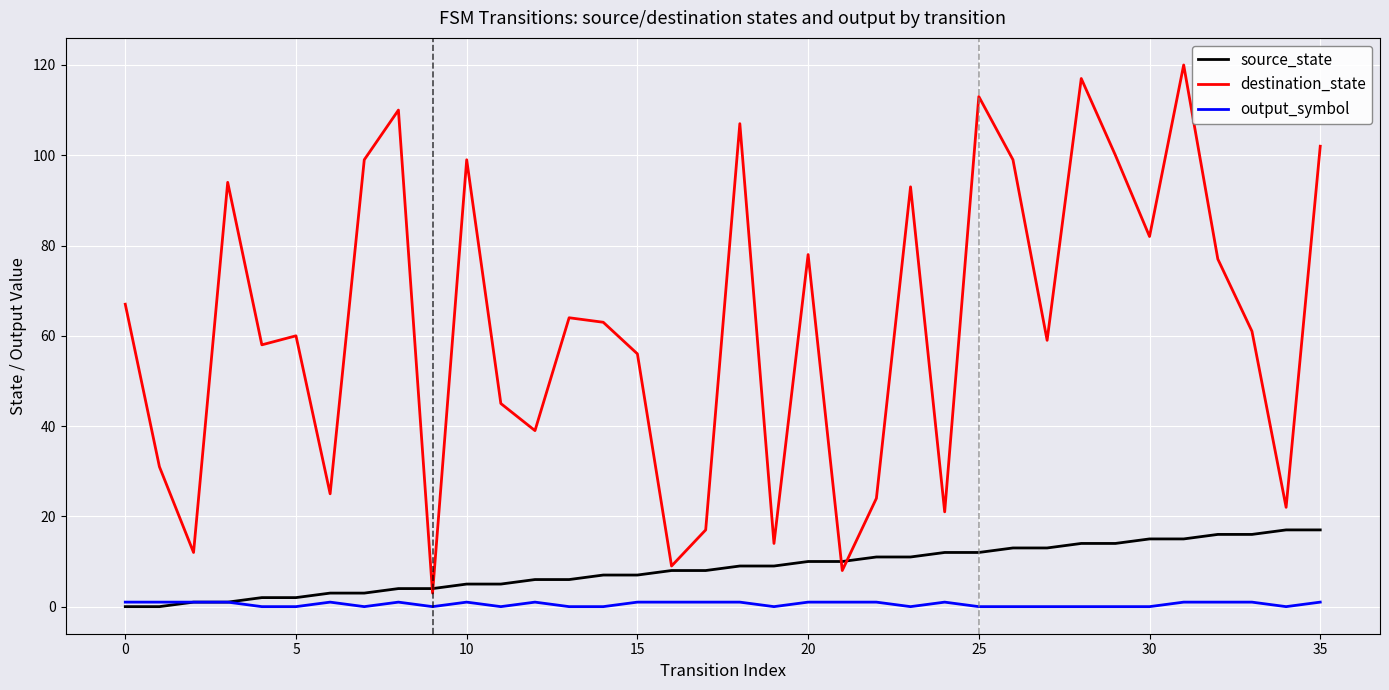

What is the minimum value for destination_state?

3